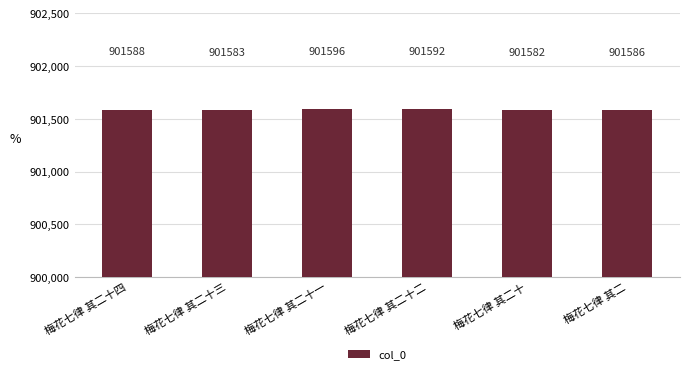

How many values are below 901588?

3